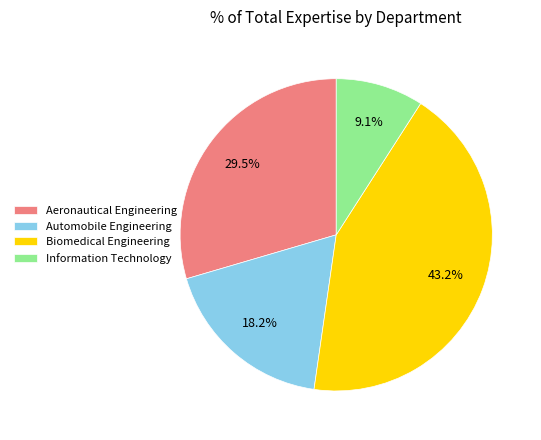

How many slices are in this pie chart?

4